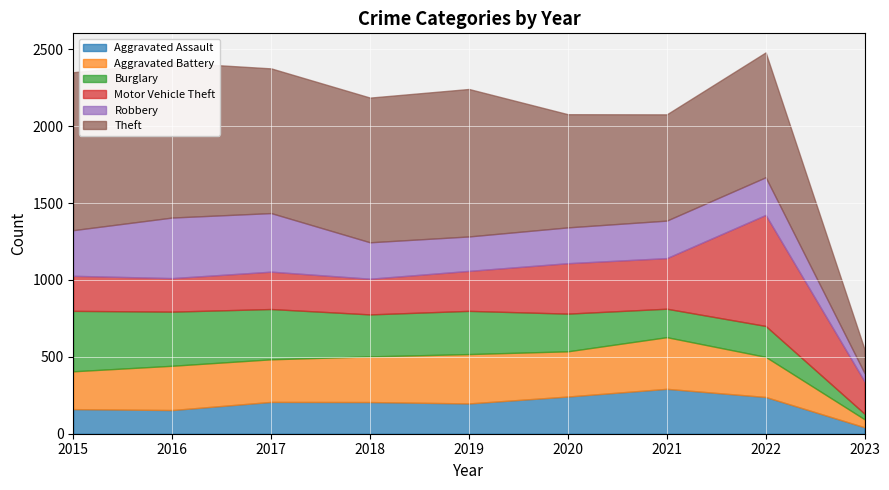

Where do Burglary and Robbery first cross each other?

2015 and 2016